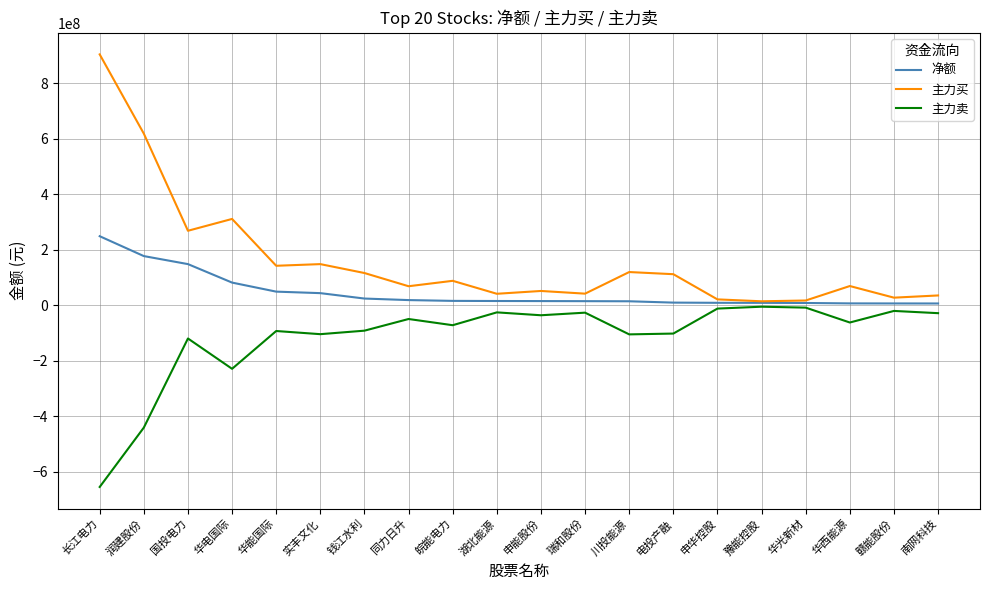

At which category does the chart reach its minimum across all series?

长江电力